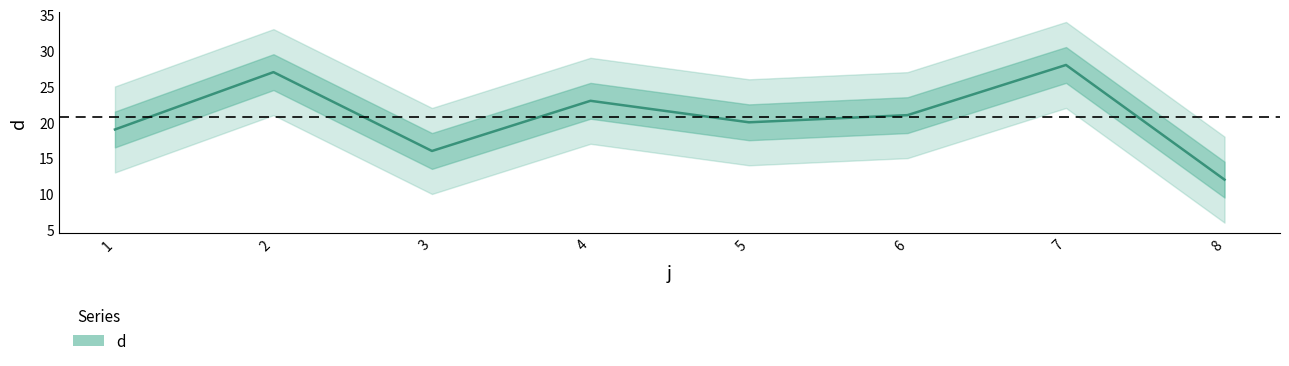

Where does the data first go above 21?

2